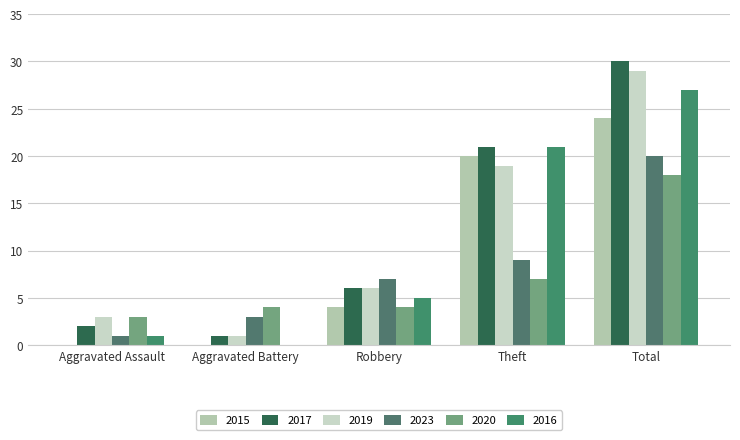

List the series in order of their peak value, highest first.

2017, 2019, 2016, 2015, 2023, 2020